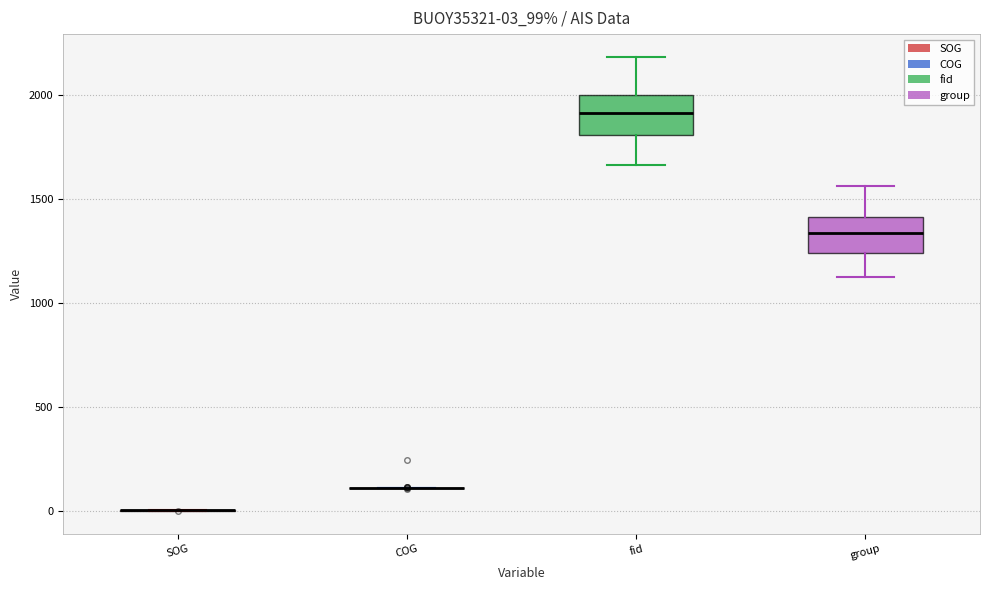

Where does the lower whisker of the box for fid end on the y-axis? The values are not printed on the chart, so give them approximately, as read against the axis.

1650